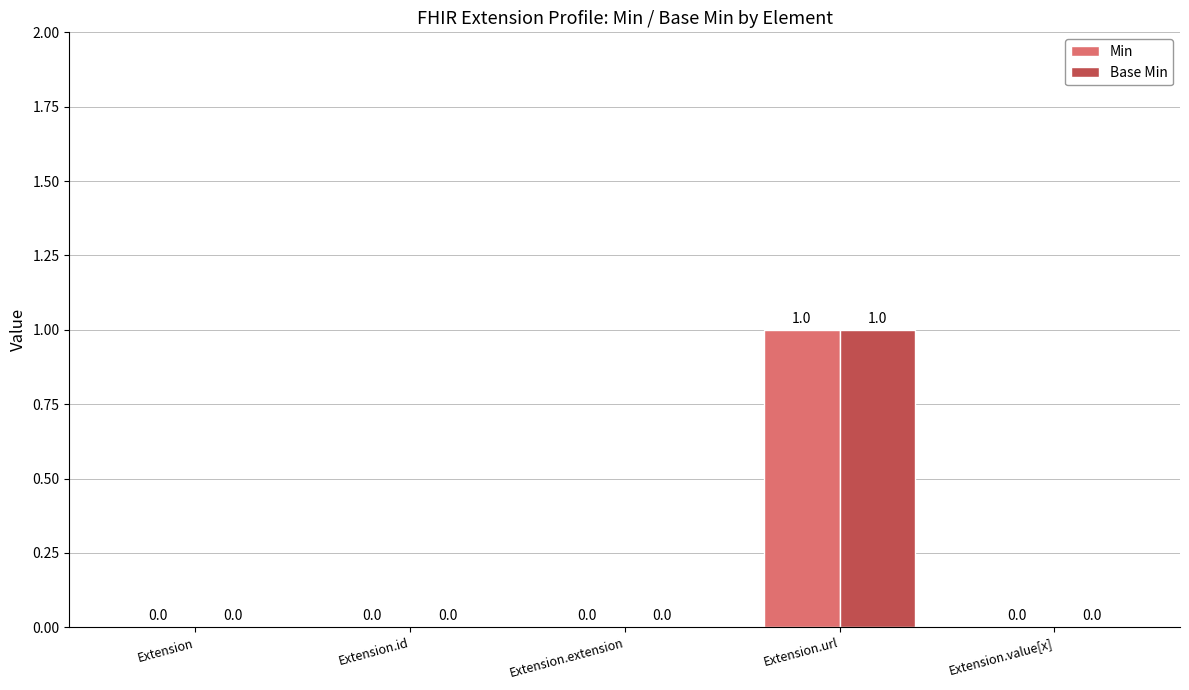

Reading right to left, what are all the values shown in this chart?

Min: 0	1	0	0	0
Base Min: 0	1	0	0	0